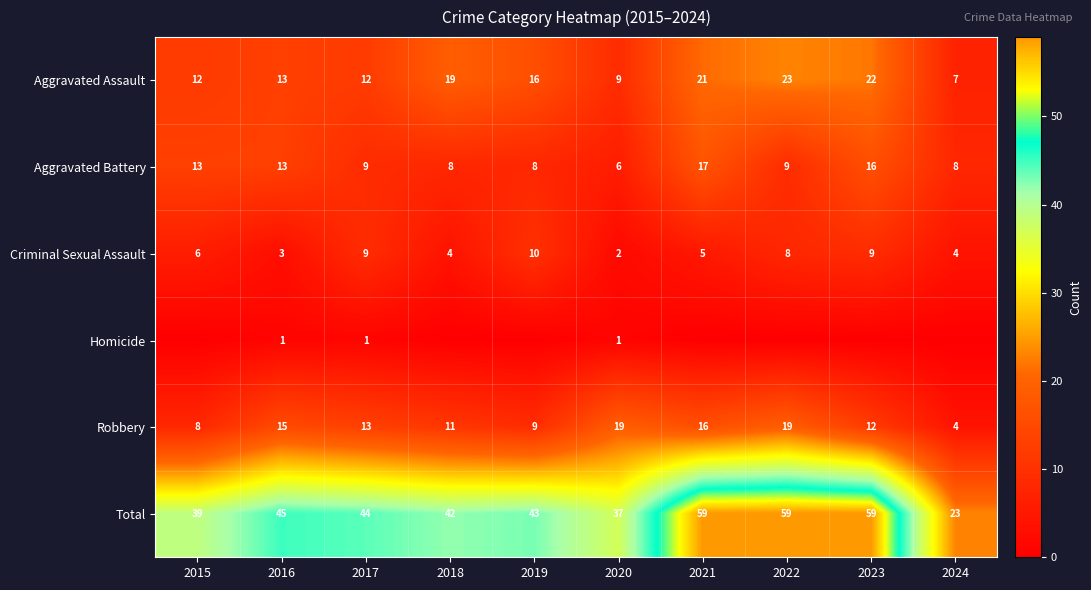

Count the number of categories in the chart.

10